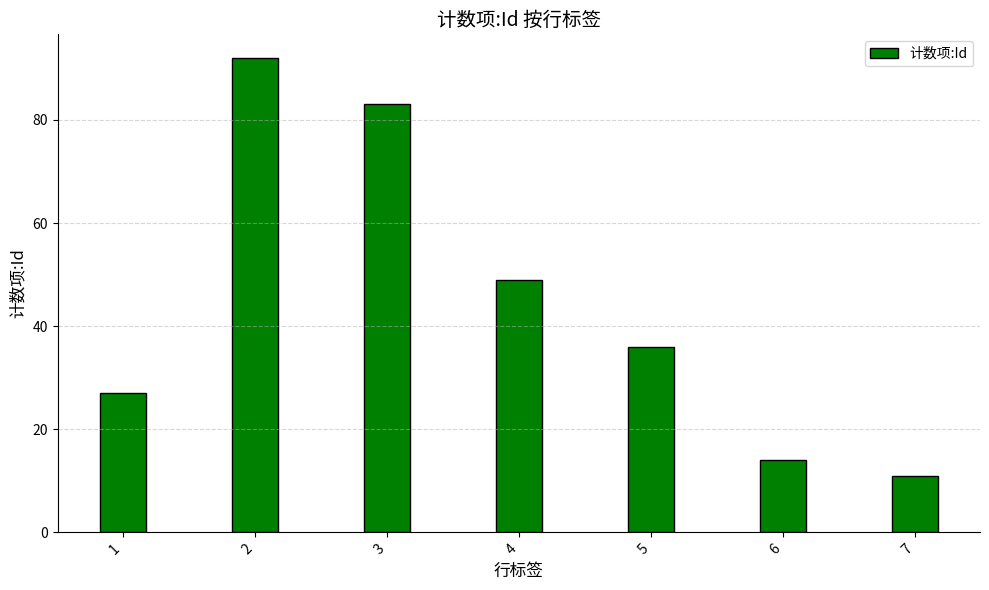

What is the change in value from 1 to 4?

+22